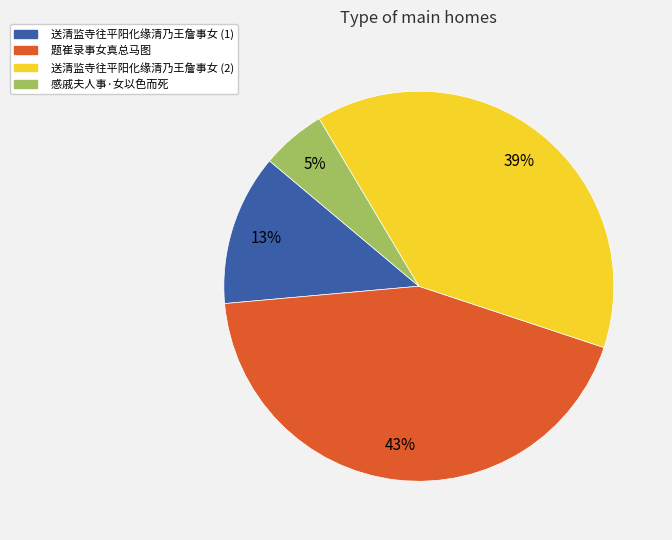

How many slices are in this pie chart?

4